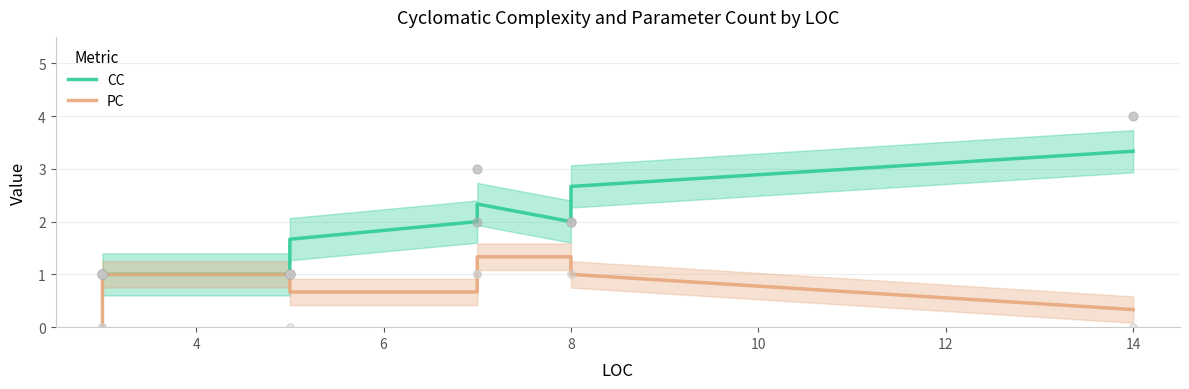

Which series reaches the minimum Y coordinate?

PC